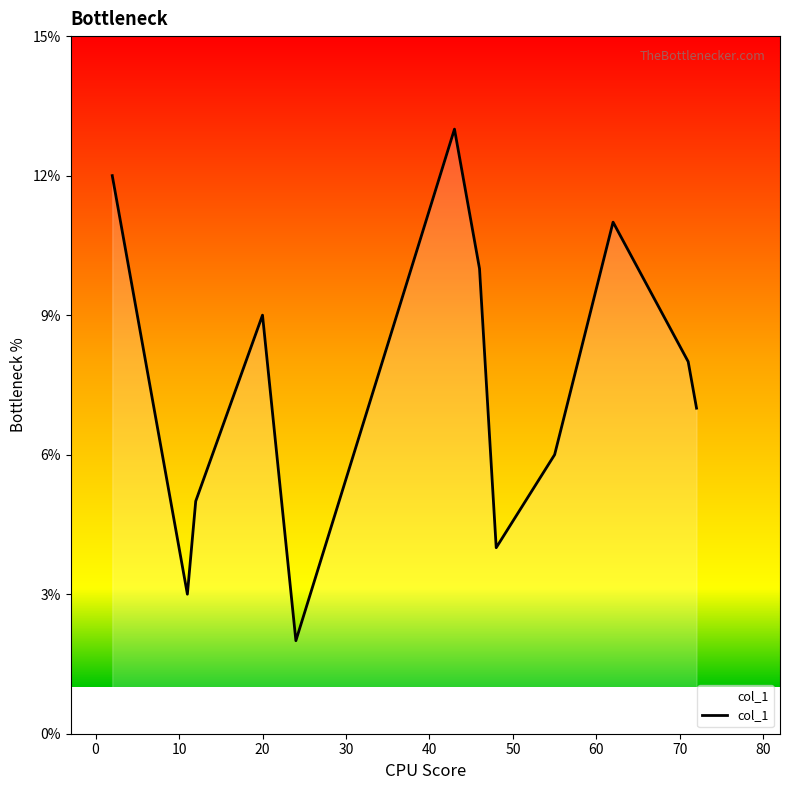

What is the maximum value shown in the chart?

13